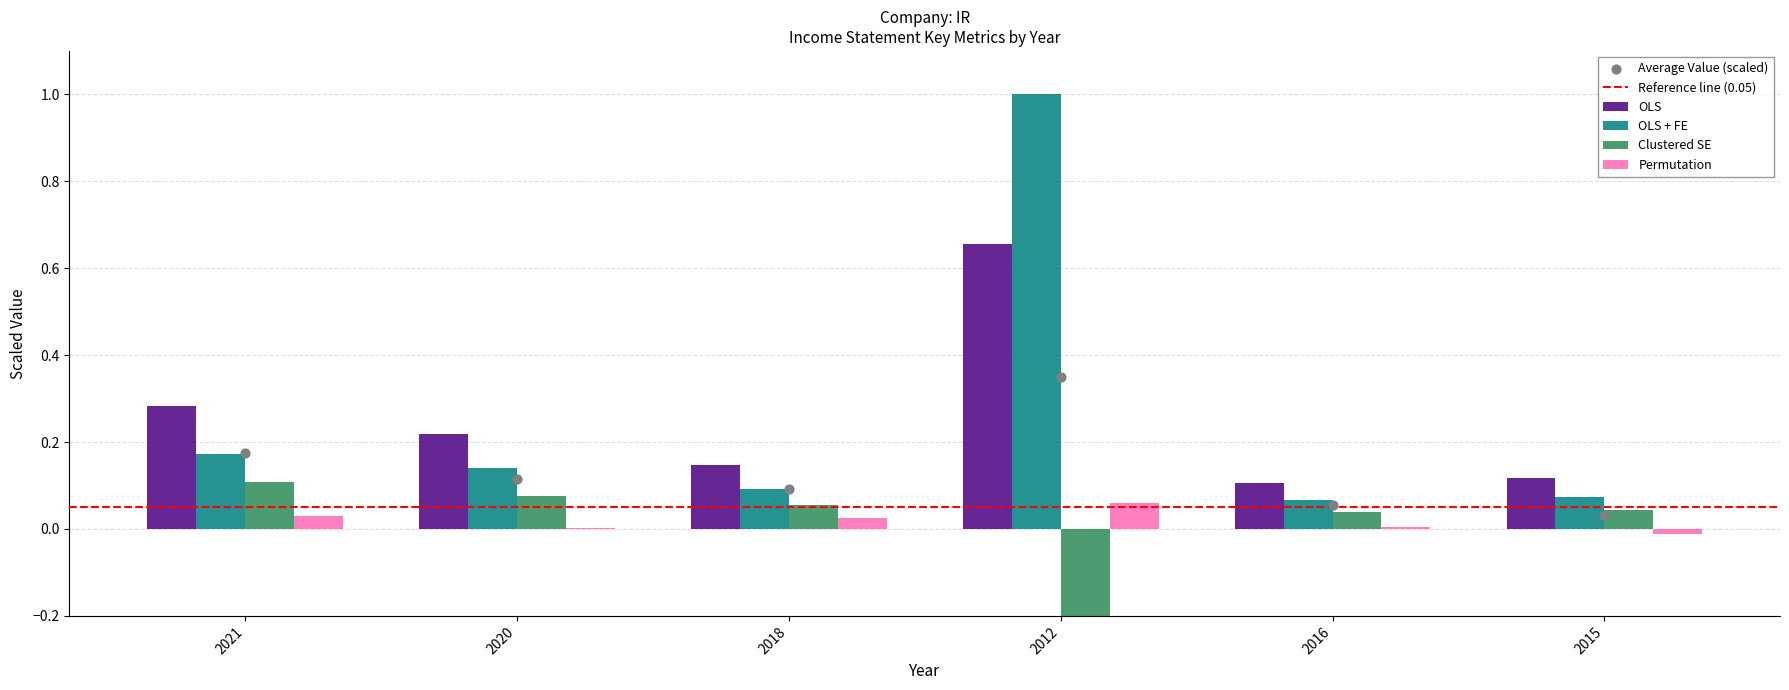

At which category is the sum across all series the highest?

2012